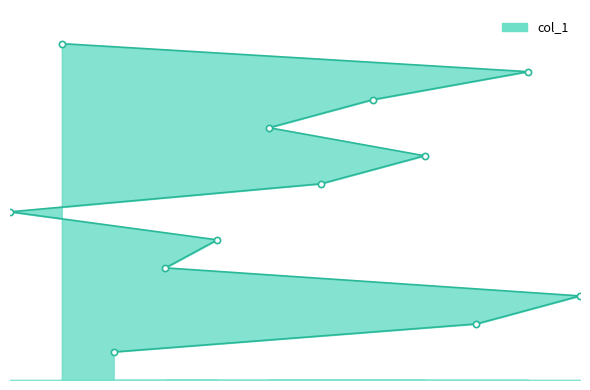

Which has a higher value, 6 or 7?

6